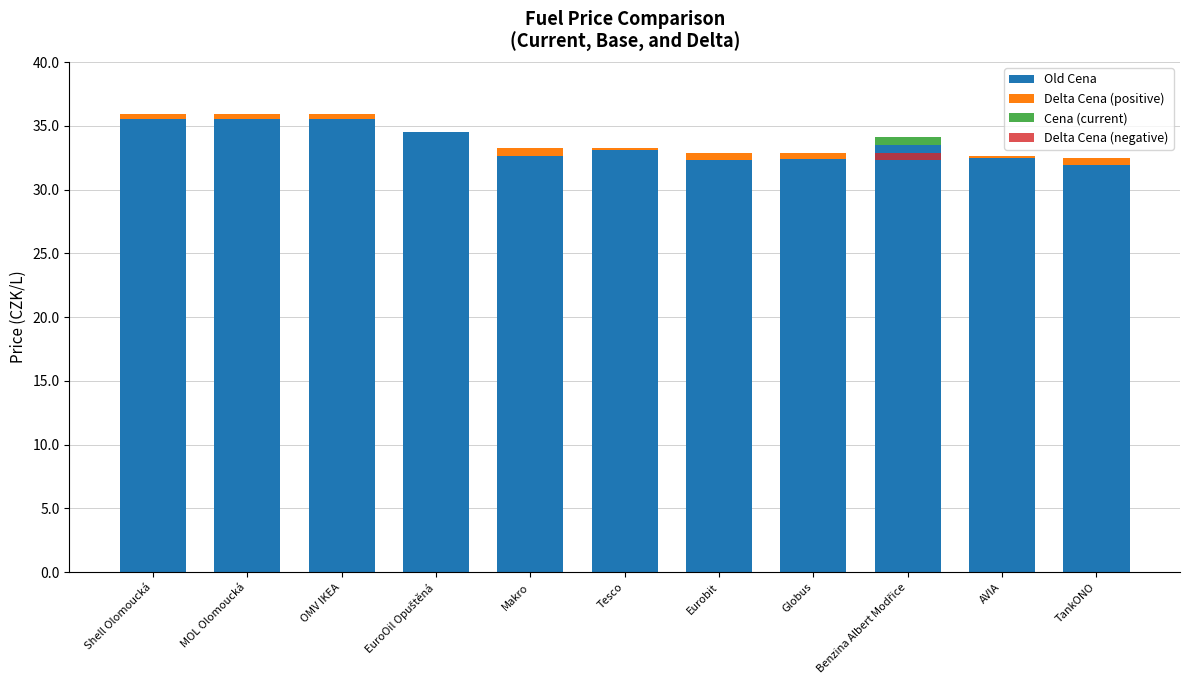

Between EuroOil Opuštěná and Makro, which is larger?

EuroOil Opuštěná